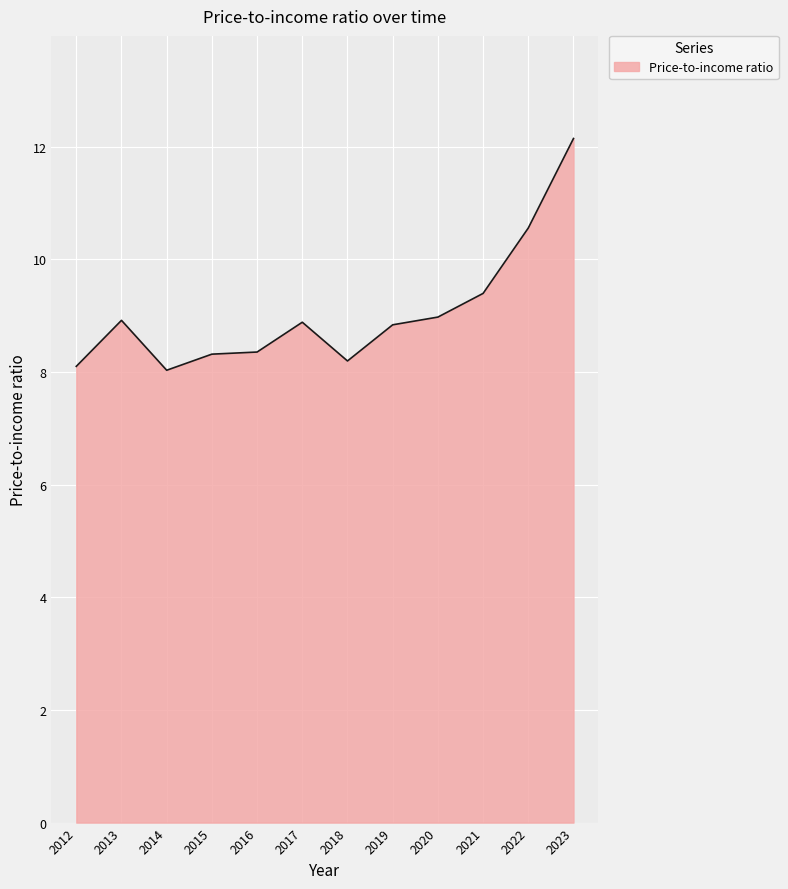

Which has a higher value, 2013 or 2021?

2021